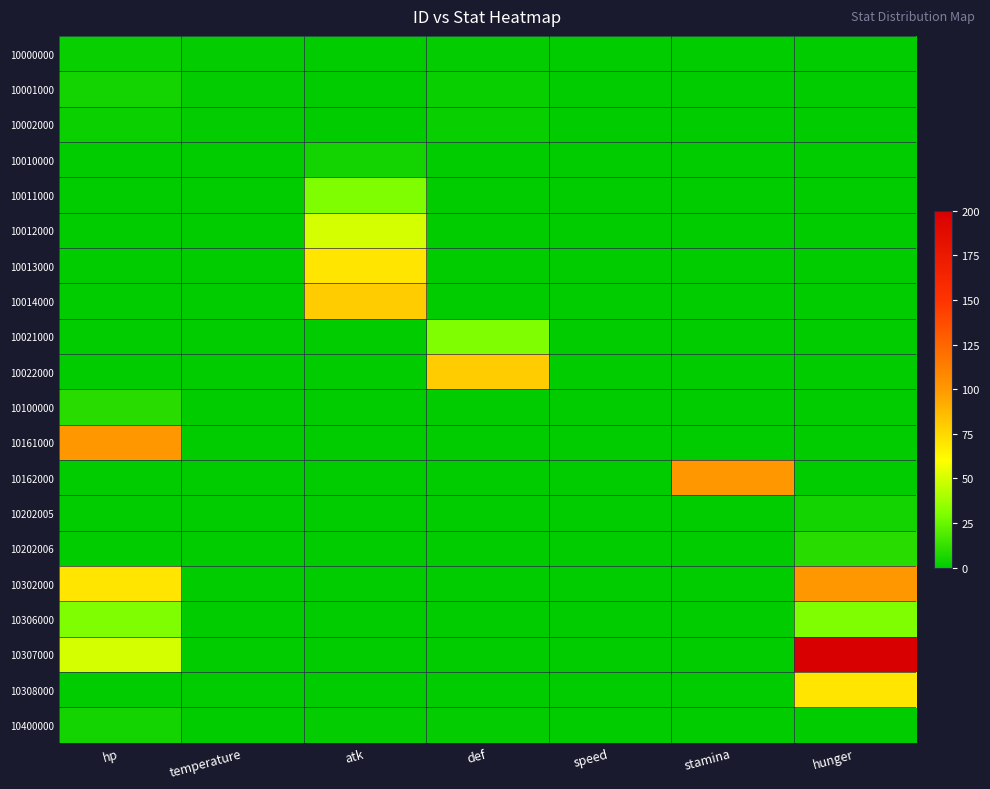

Which label corresponds to the largest value in the chart?

hunger